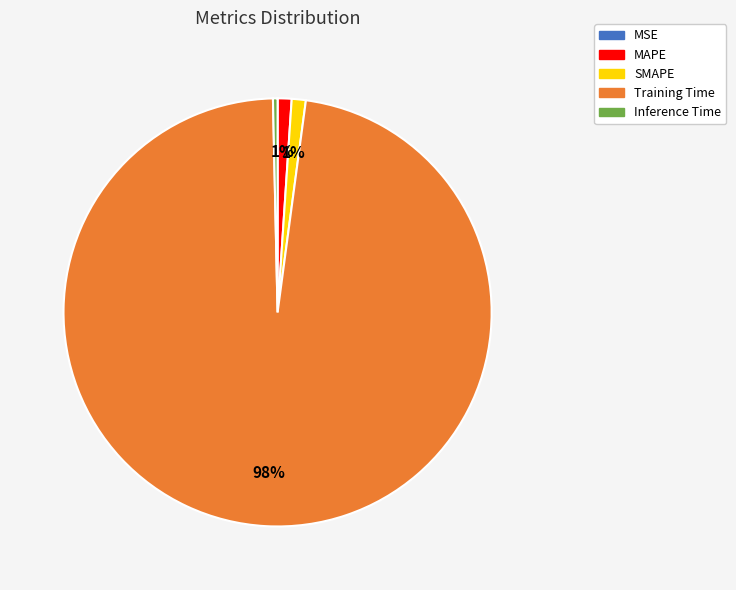

Which has a higher value, Inference Time or MAPE?

MAPE